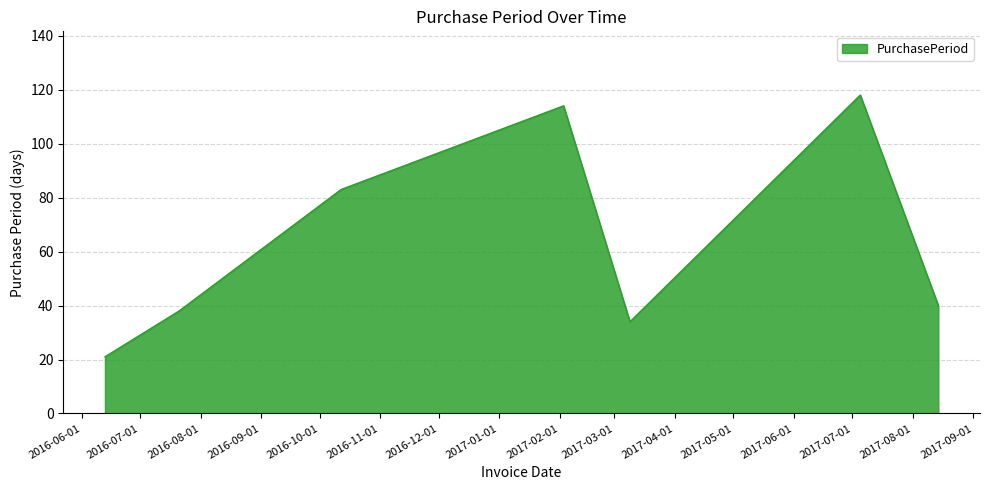

How many distinct data groups are displayed?

1